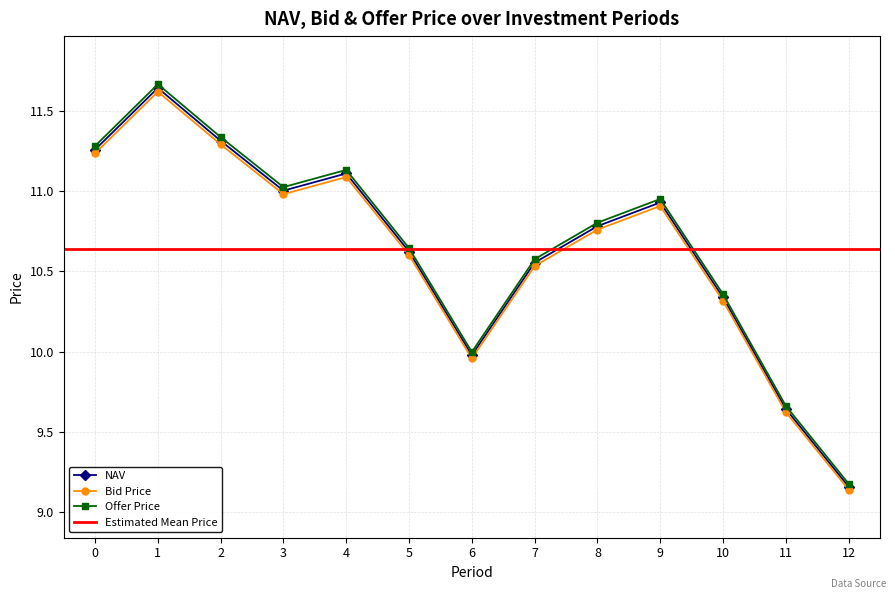

What is the average value of the Offer Price series?

10.7